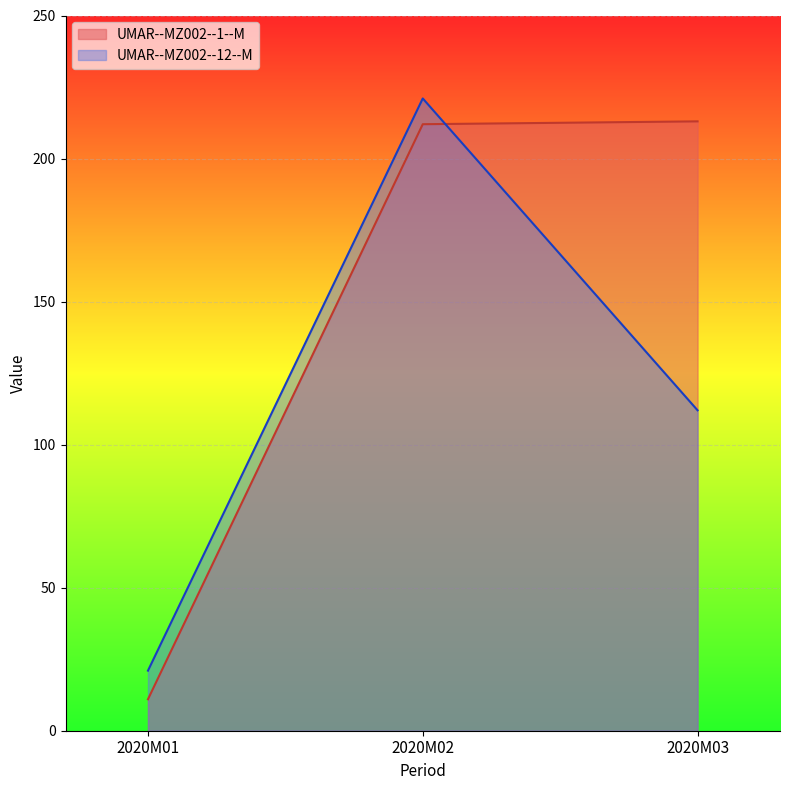

What are all the series names shown in the legend?

UMAR--MZ002--1--M, UMAR--MZ002--12--M